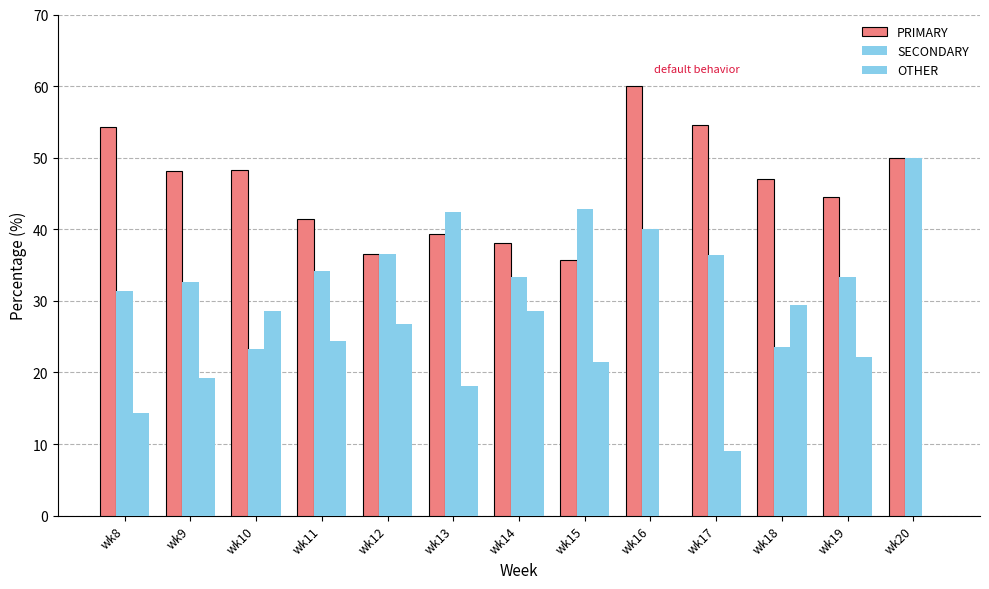

True or false: OTHER has a value of 0.0 at wk16.

True